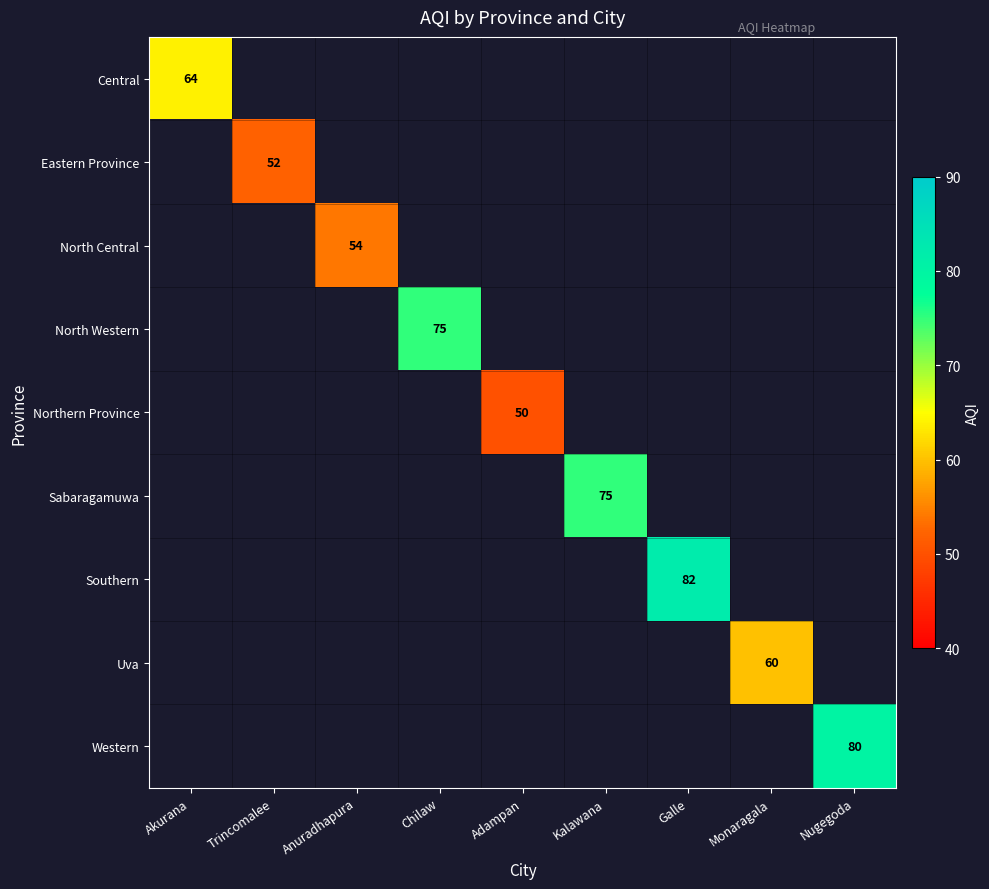

The value of Sabaragamuwa at Kalawana is 75. True or false?

True